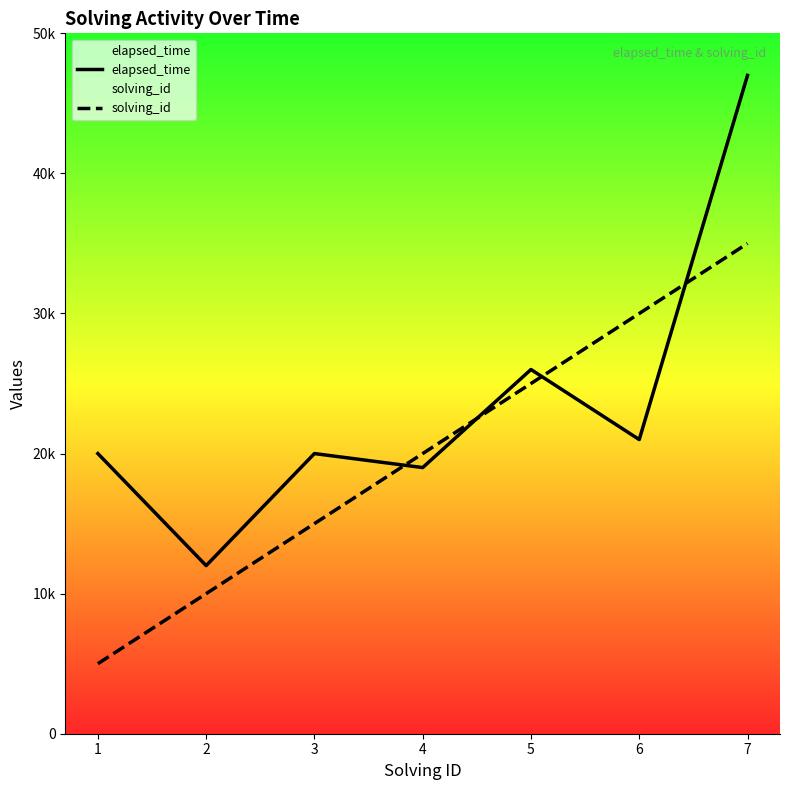

Between which two adjacent categories do elapsed_time and solving_id first intersect?

3 and 4